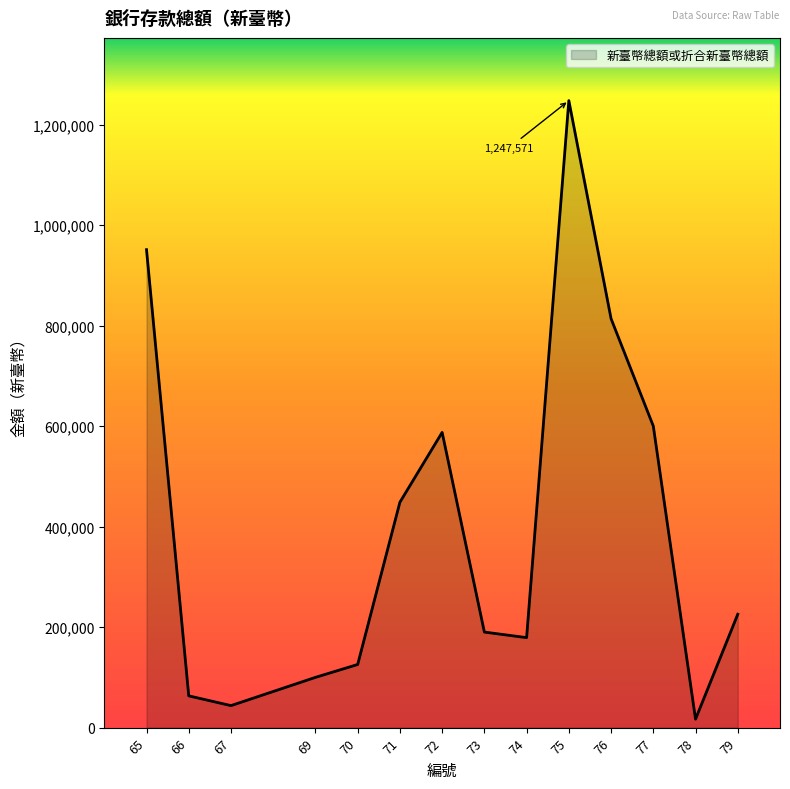

What is the change in value from 66 to 77?

+536774